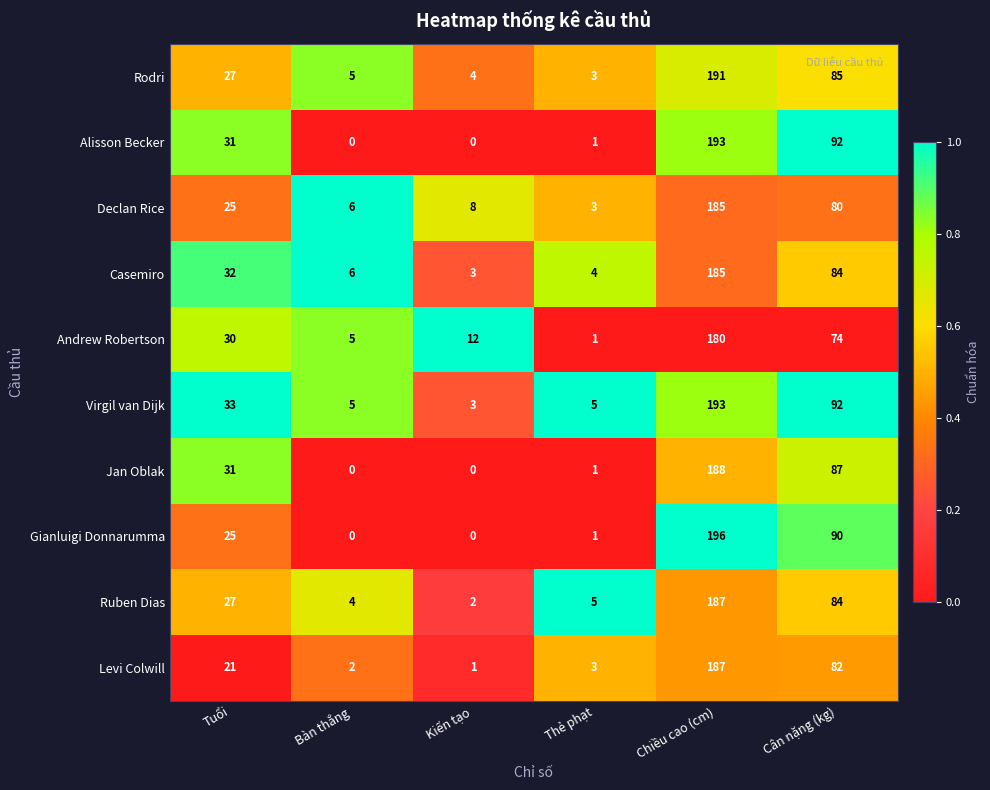

What is the difference between the maximum and minimum values in the Alisson Becker series?

193